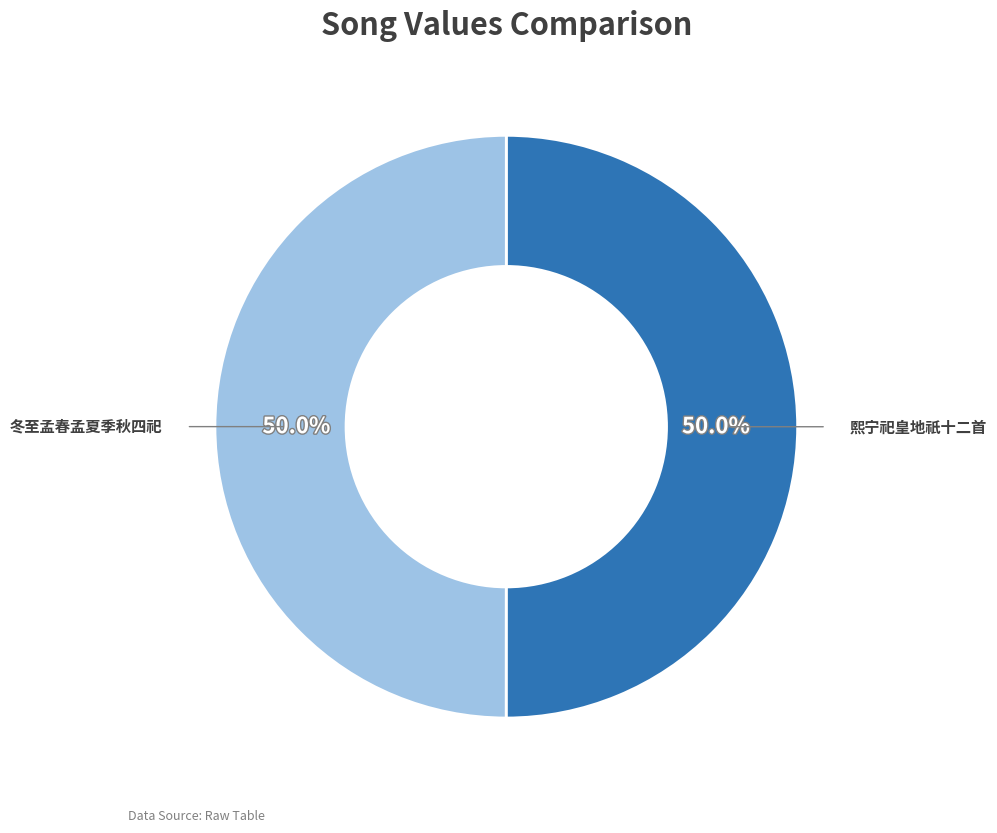

Count the number of slices in the pie.

2